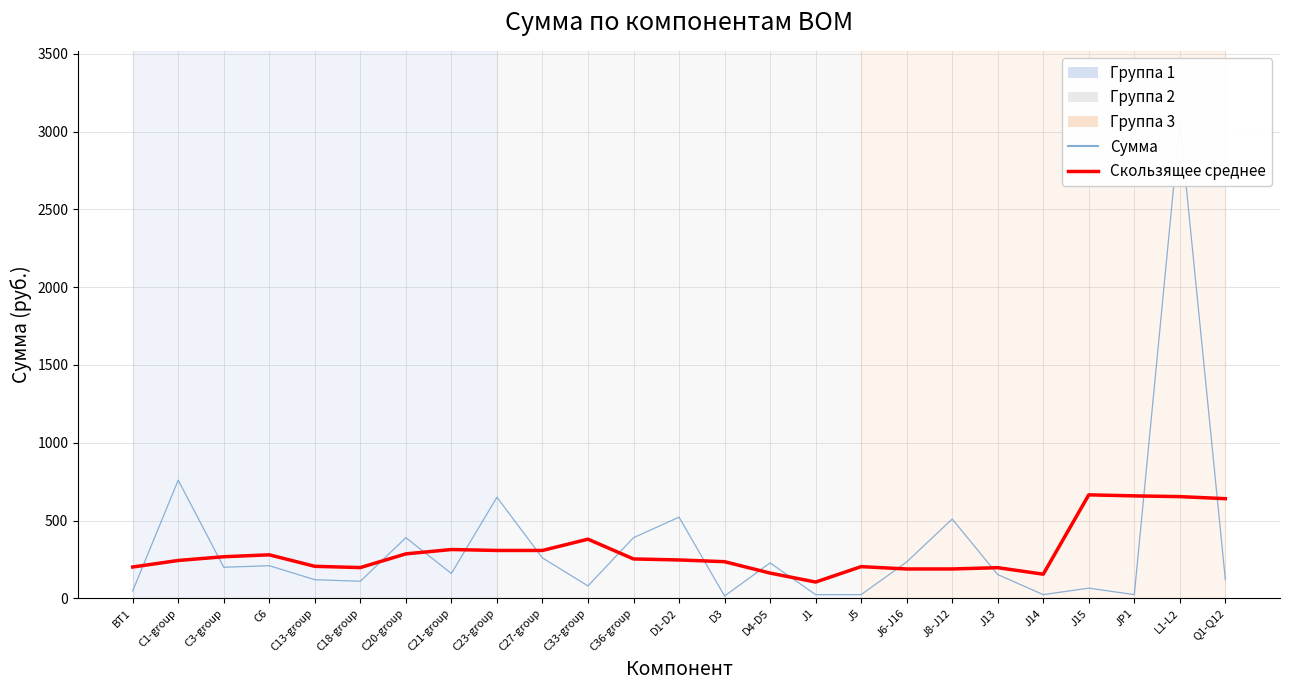

True or false: Скользящее среднее and Сумма intersect in this chart.

True